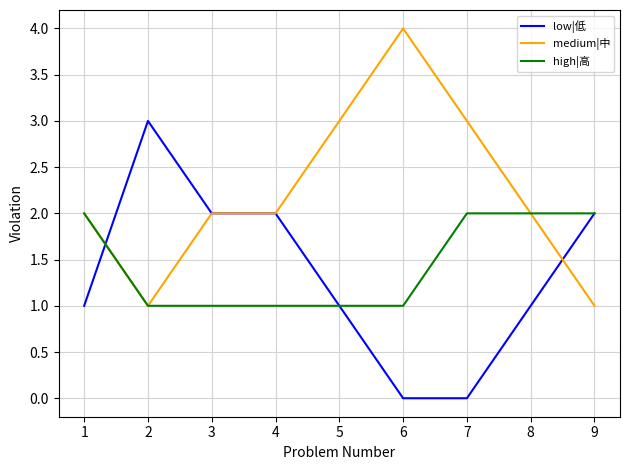

Is the value of low|低 at 2 greater than the value of high|高 at 9?

Yes